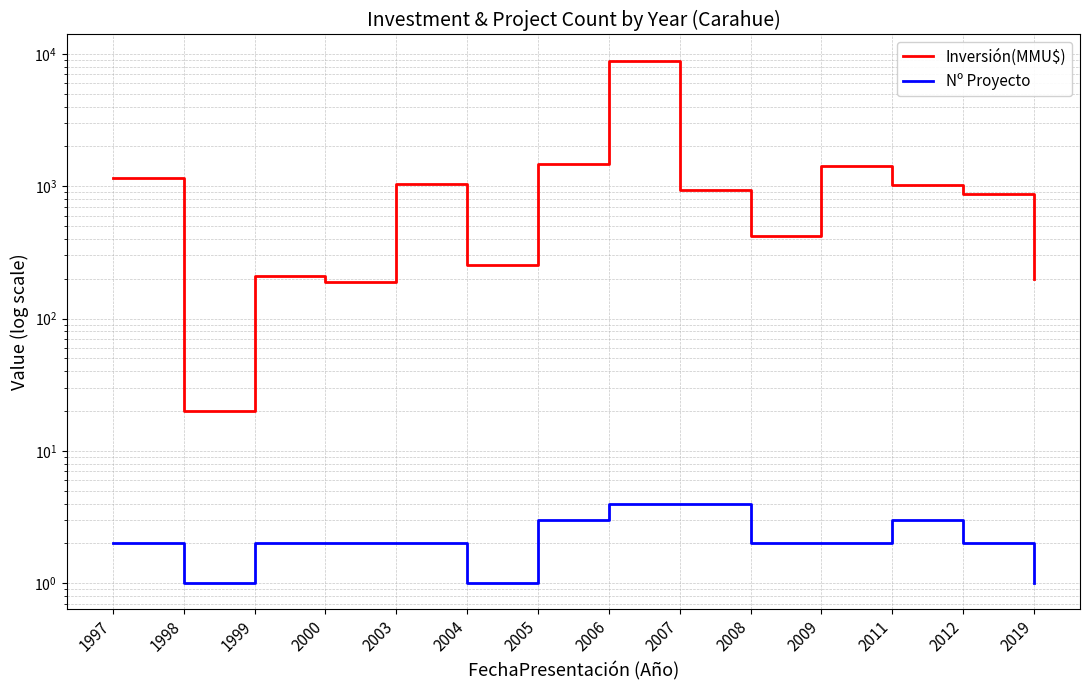

The value of Nº Proyecto at 2005 is 3. True or false?

True